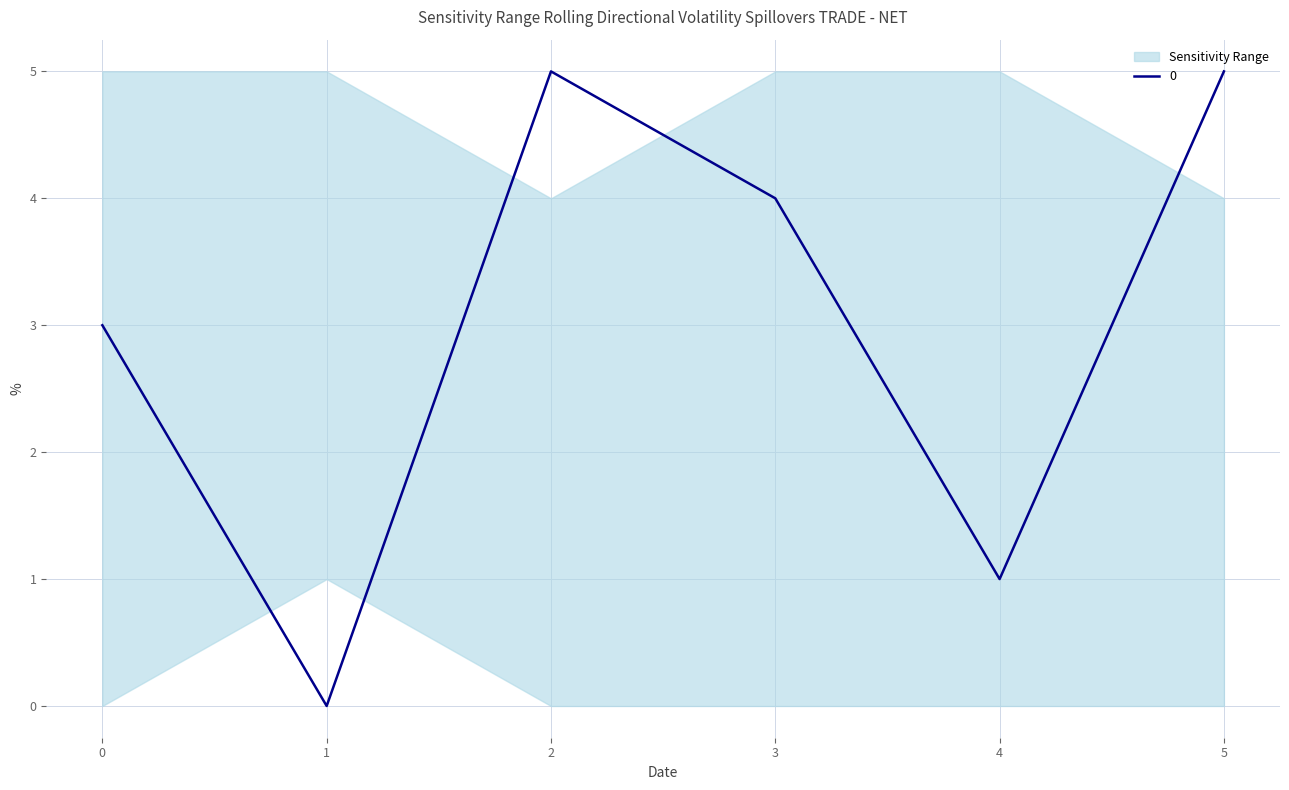

The 5 series shows 1 at 1. True or false?

False